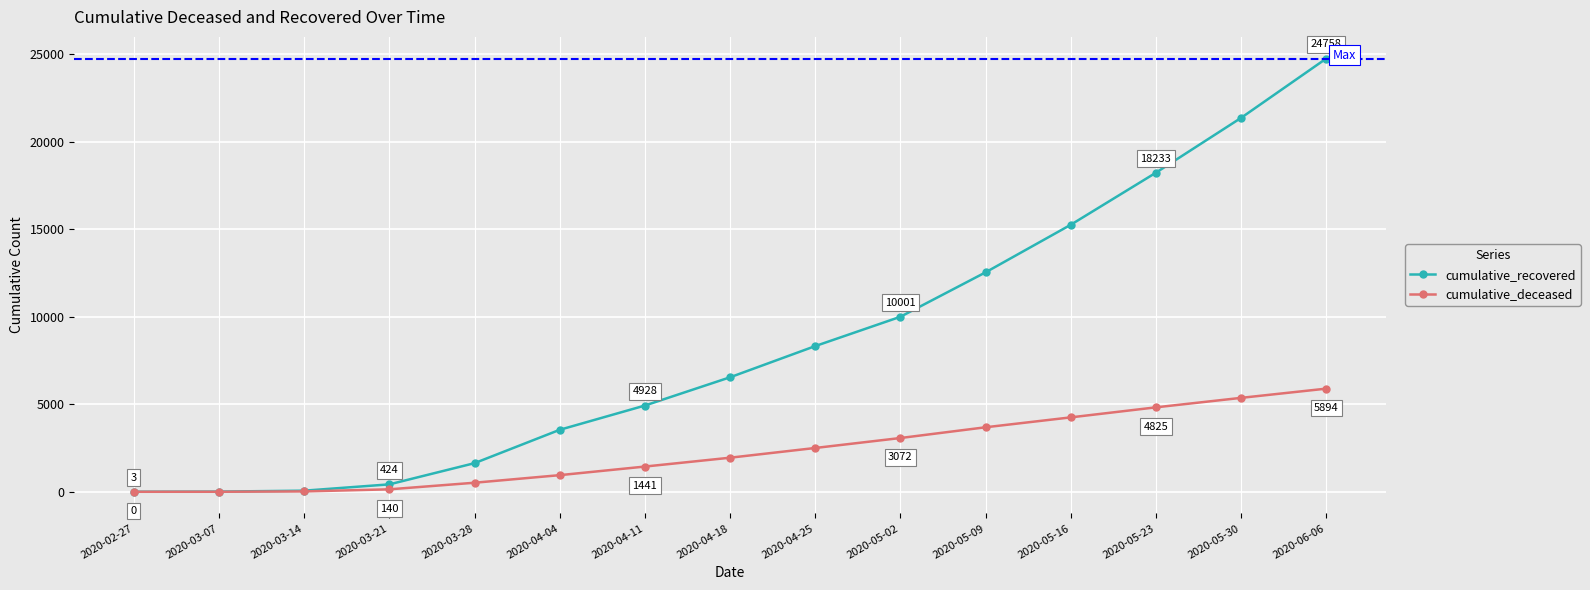

How many data points in cumulative_deceased are less than 1947?

7